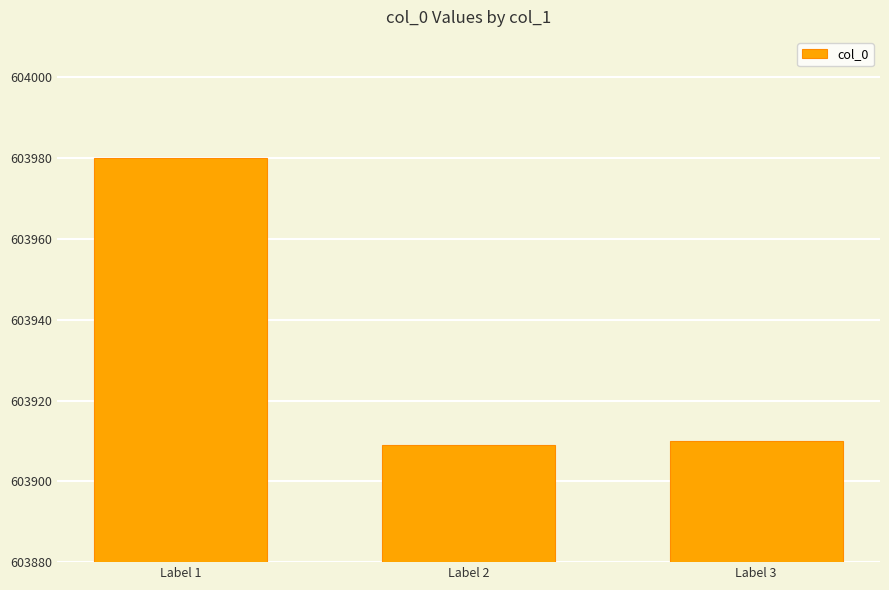

Is it true that the value at Label 1 is 392816?

False